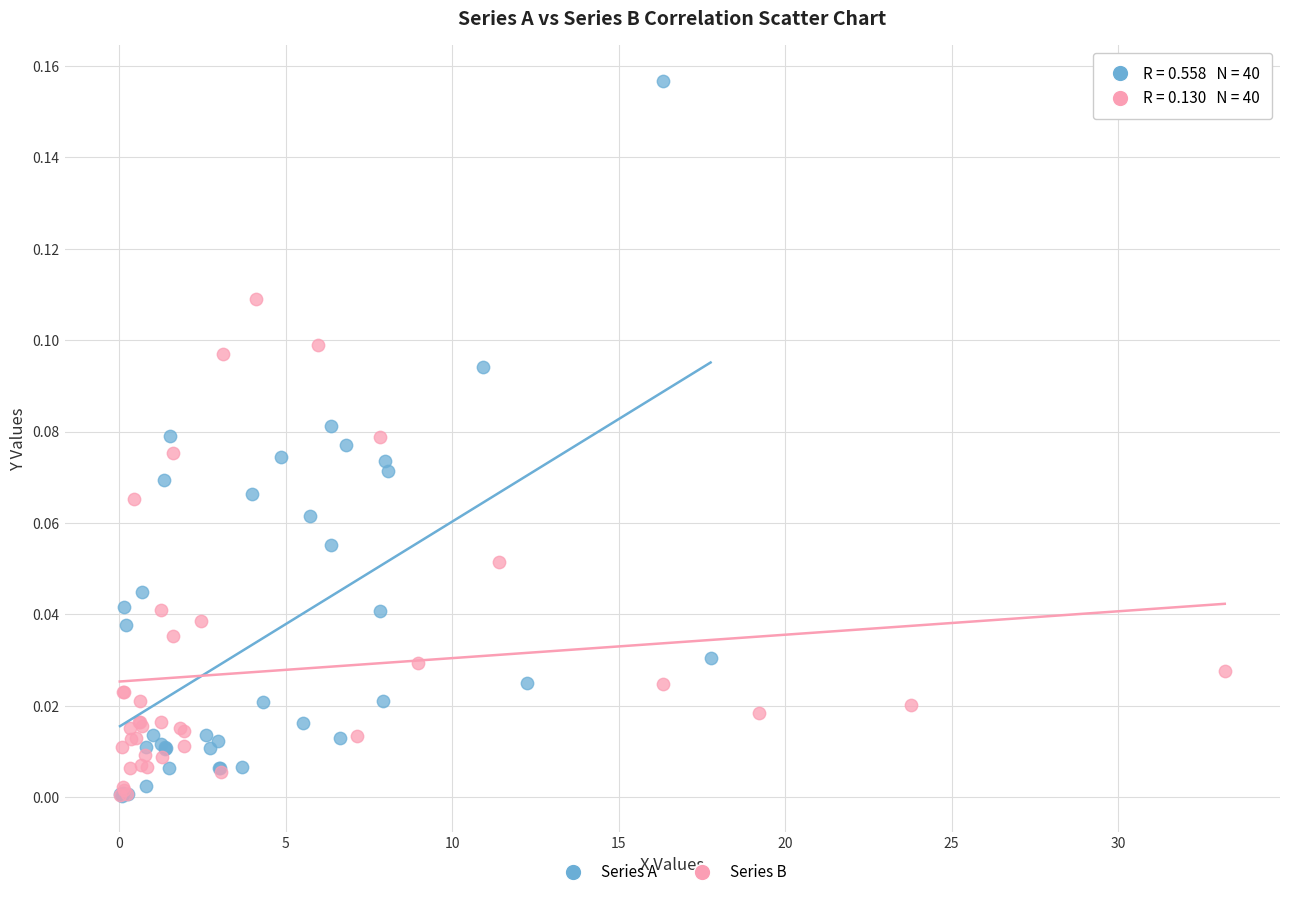

Which series has the widest spread of Y values?

Series A